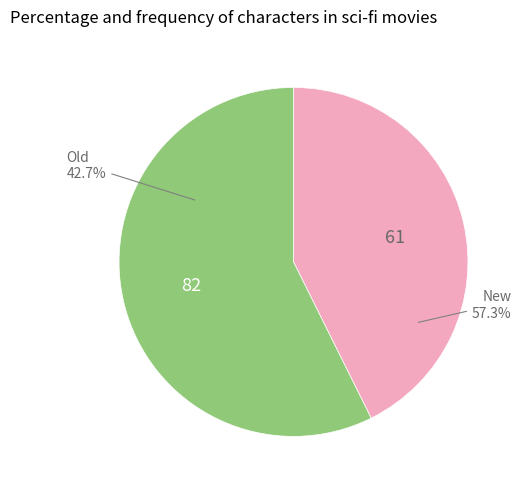

The New slice represents 57% of the pie. True or false?

True